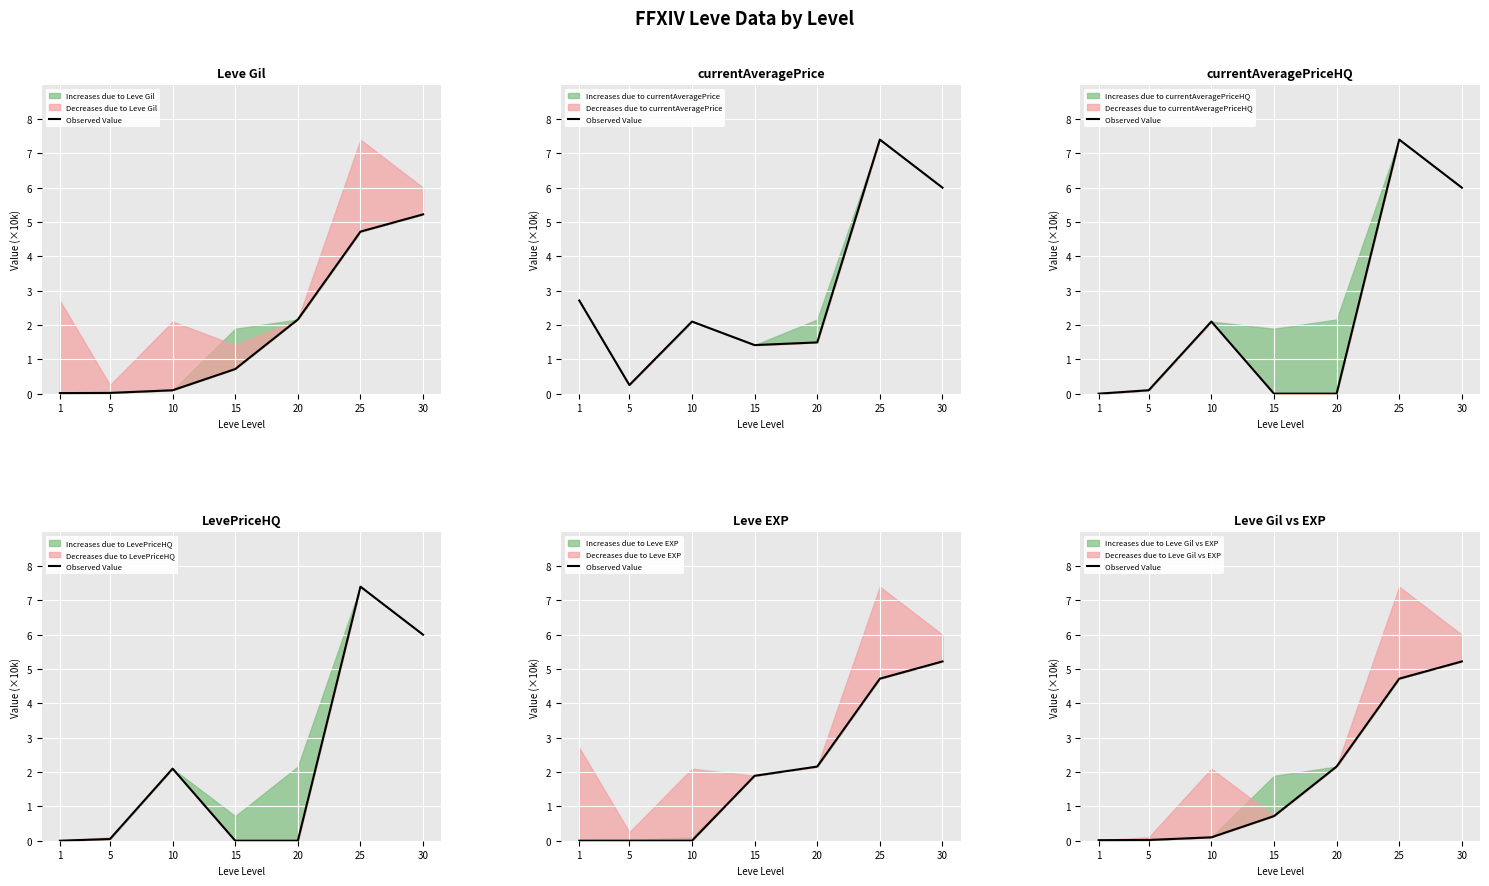

What is the sum of all values?

13.0